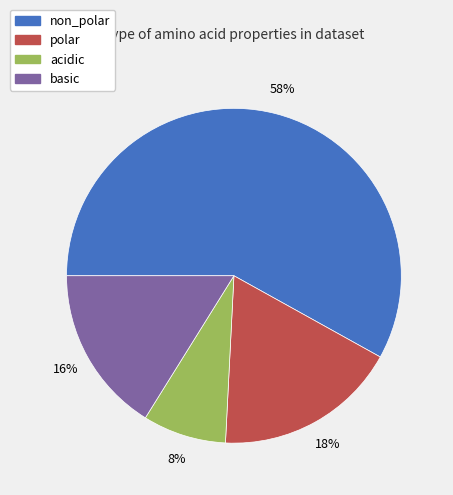

Is it true that non_polar is 58% of the pie?

True